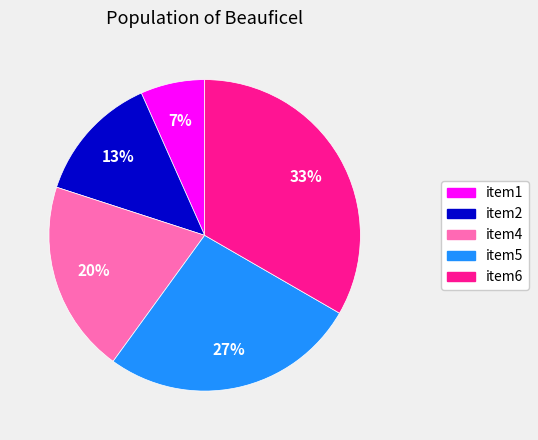

How many segments does this pie chart have?

5